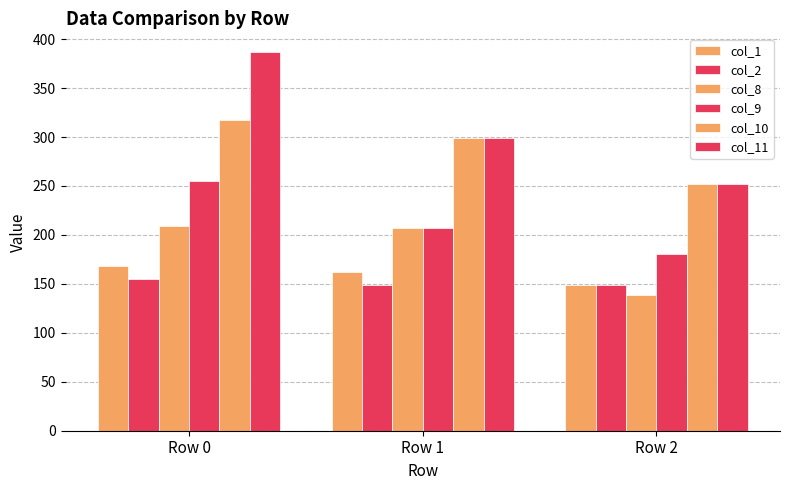

How many values in the col_1 series are below 161?

1